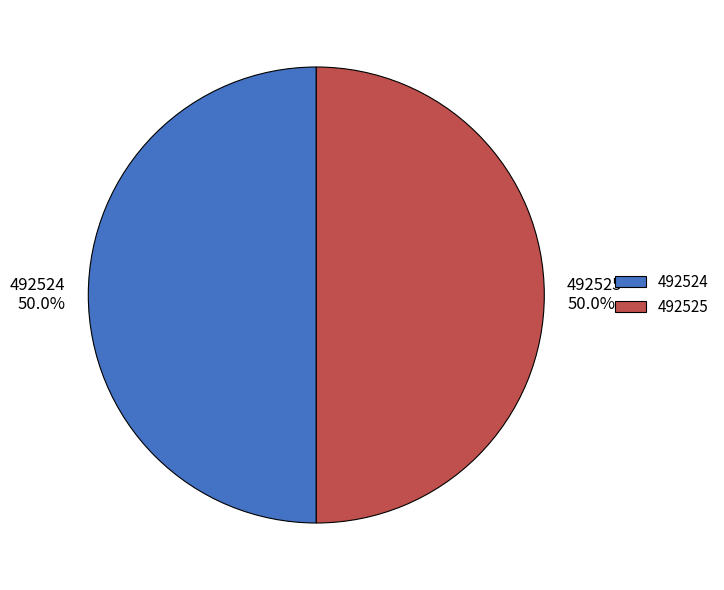

What portion of the pie excludes 492524?

50.0%